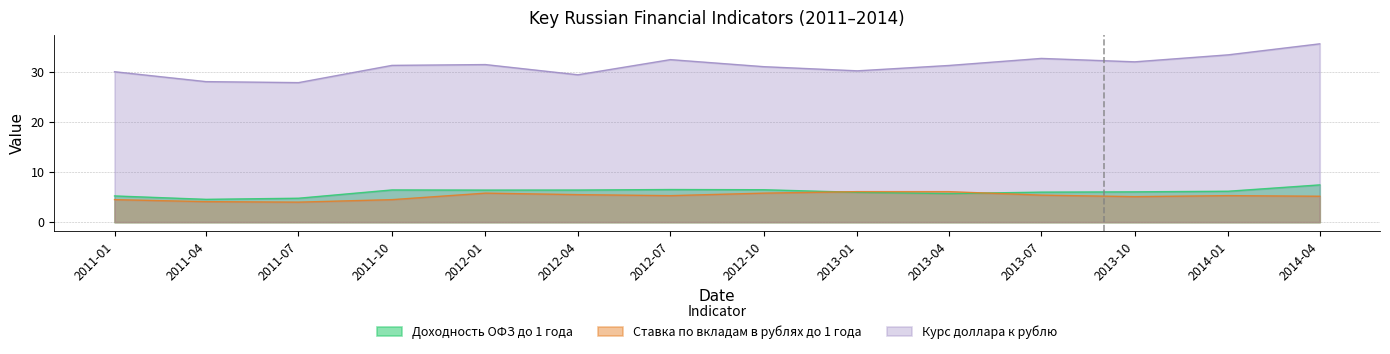

True or false: Курс доллара к рублю and Доходность ОФЗ до 1 года intersect in this chart.

False